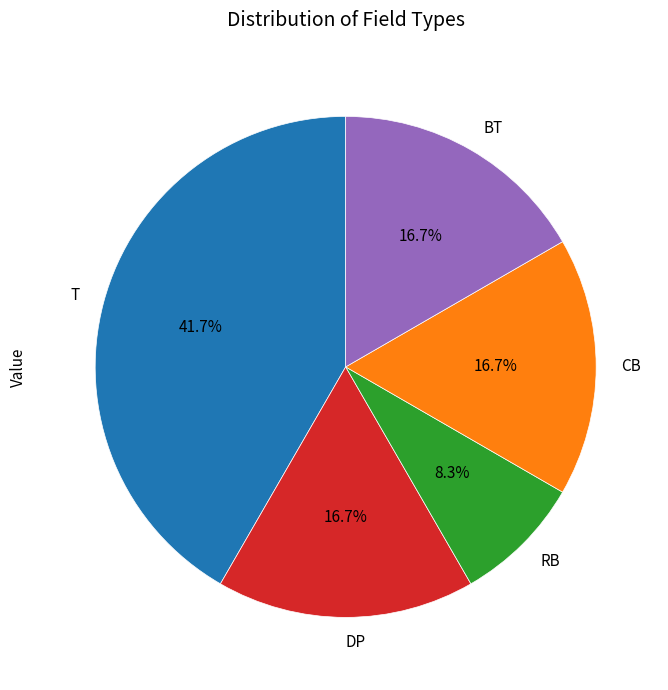

Is it true that DP is 1% of the pie?

False